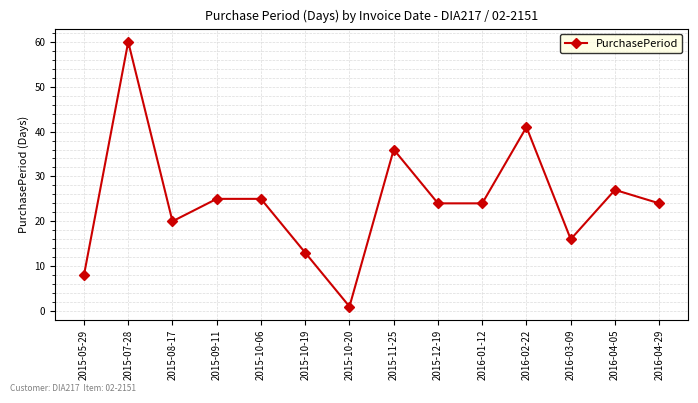

What is the average value?

25